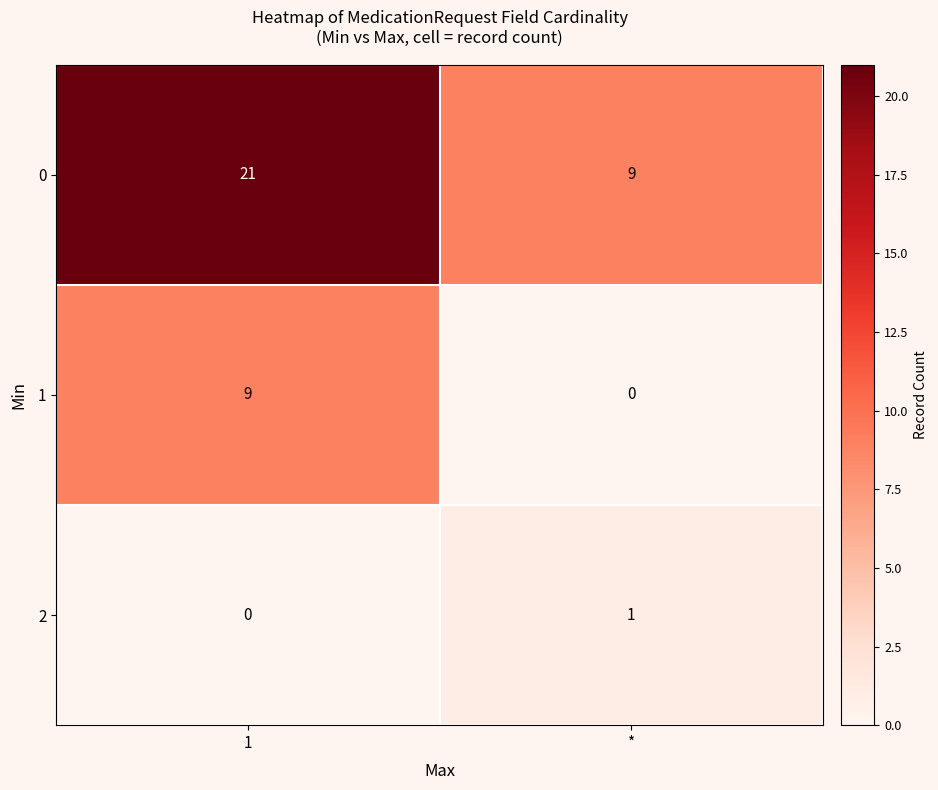

The 1 series shows 9 at 1. True or false?

True